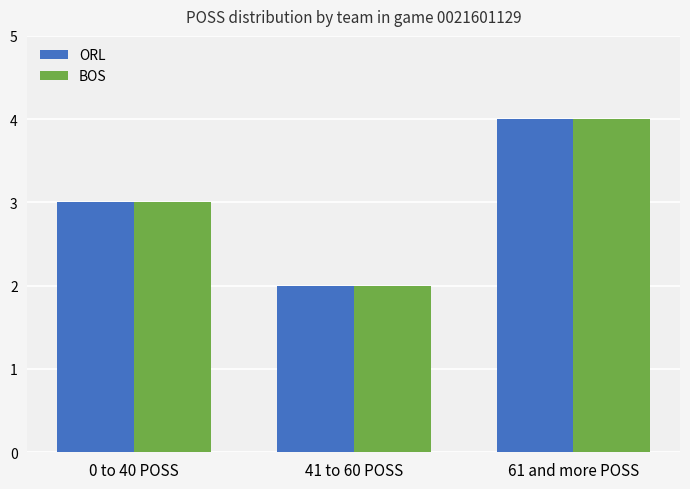

Is it true that BOS equals 4 at 61 and more POSS?

True